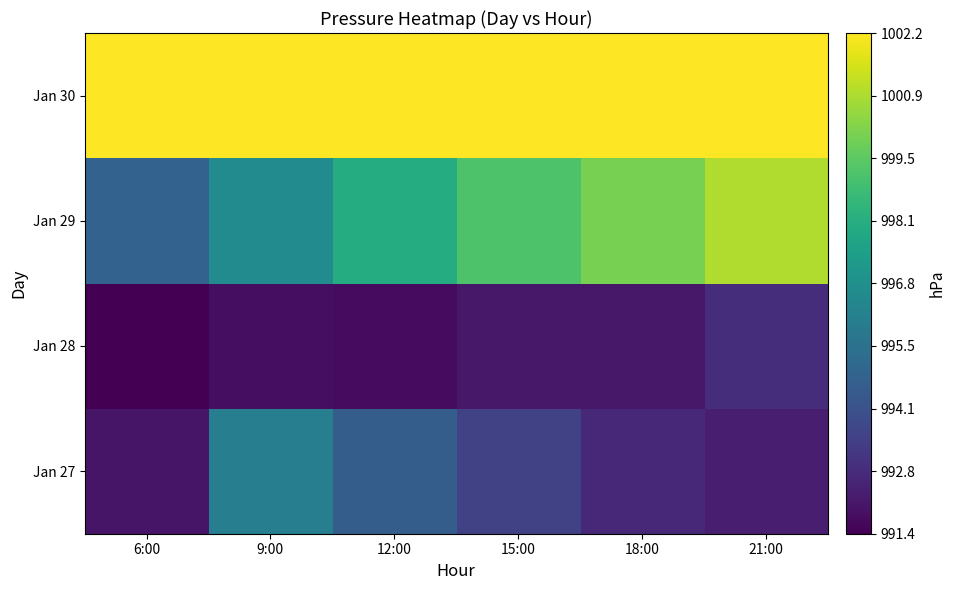

Reading left to right, what are all the values shown in this chart?

Jan 27: 6:00=992.0	9:00=996.0	12:00=994.6	15:00=993.5	18:00=992.6	21:00=992.3
Jan 28: 6:00=991.4	9:00=991.8	12:00=991.7	15:00=992.1	18:00=992.1	21:00=992.8
Jan 29: 6:00=994.8	9:00=996.6	12:00=998.1	15:00=999.2	18:00=1000.0	21:00=1000.9
Jan 30: 6:00=1002.2	9:00=1002.2	12:00=1002.2	15:00=1002.2	18:00=1002.2	21:00=1002.2